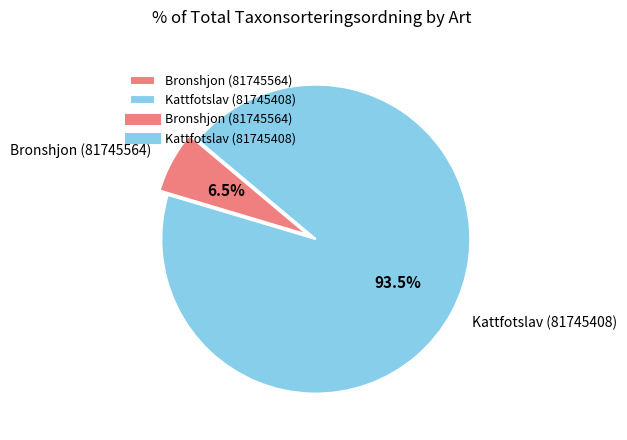

What is the largest slice in the pie chart?

Kattfotslav (81745408)